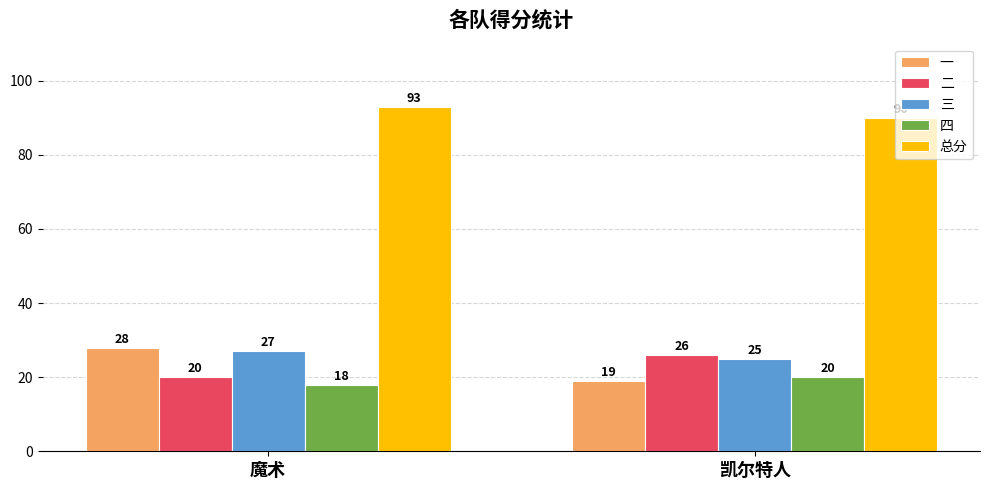

Count the 四 values in the range 18 to 20.

2